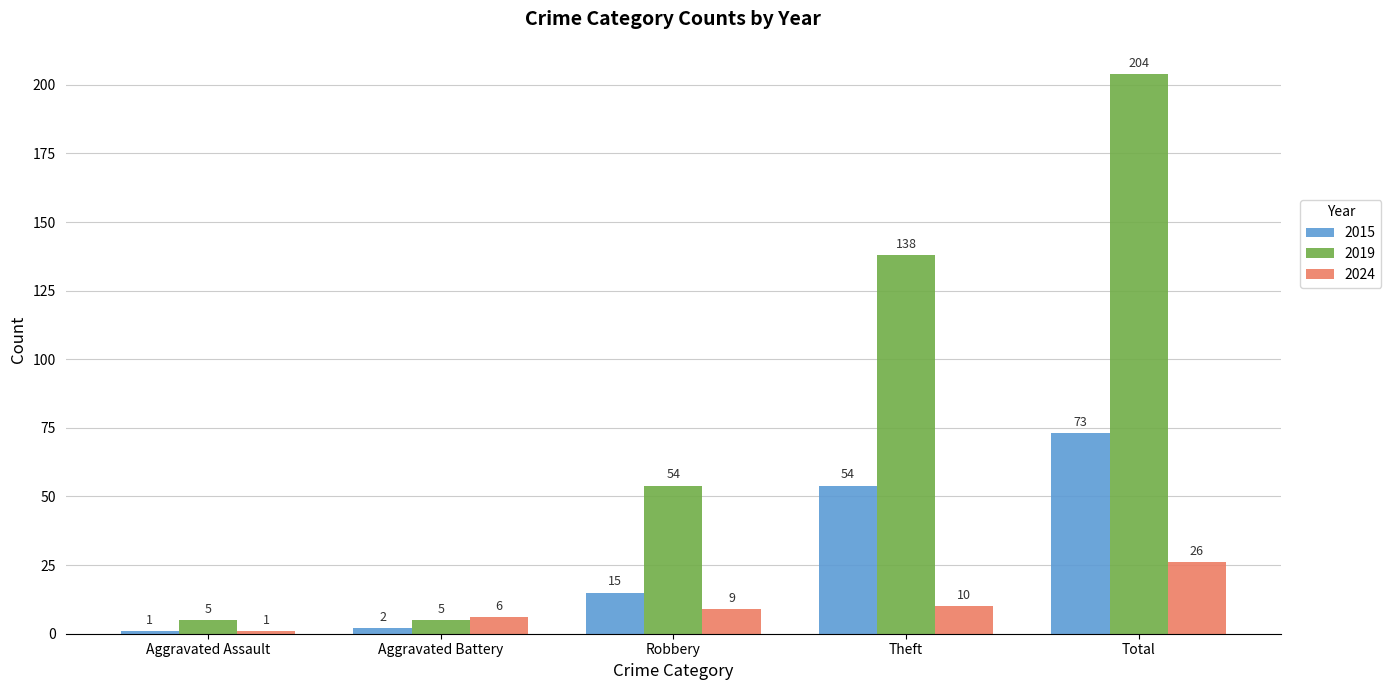

Between Robbery and Theft, which series saw the biggest shift?

2019